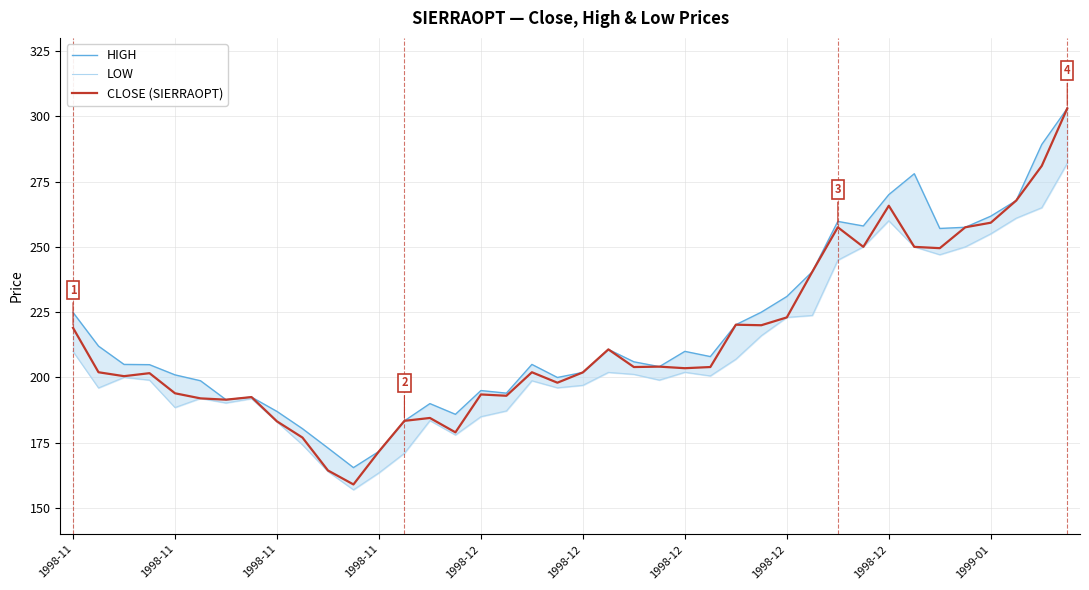

Does the chart display data point markers on the line(s)?

No